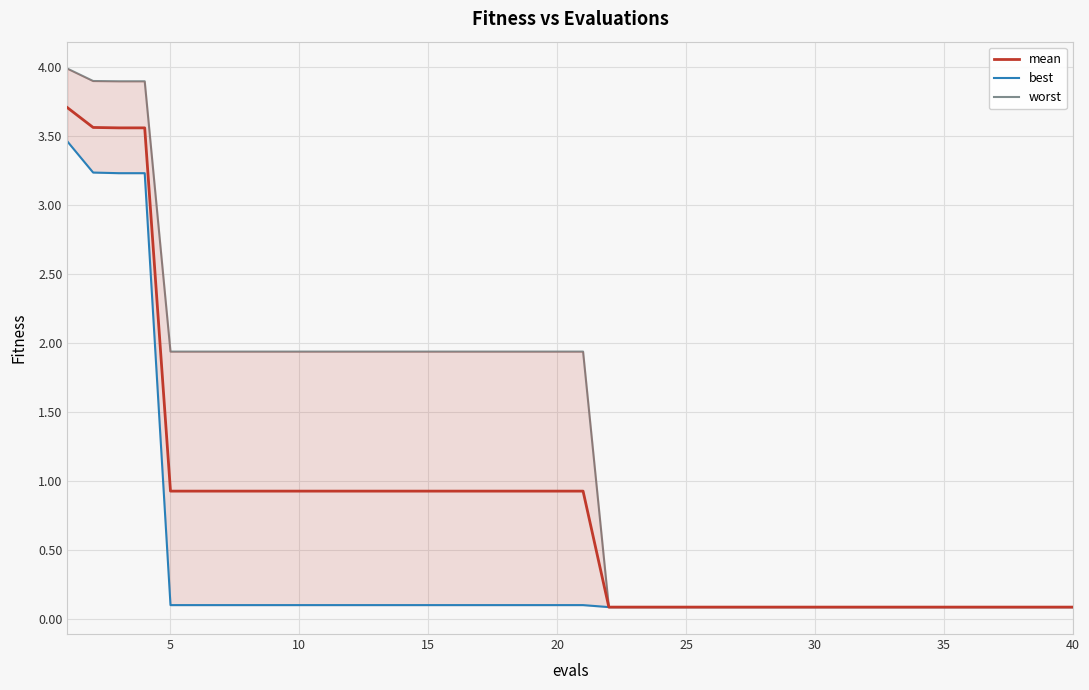

At how many categories does at least one series exceed 2?

4